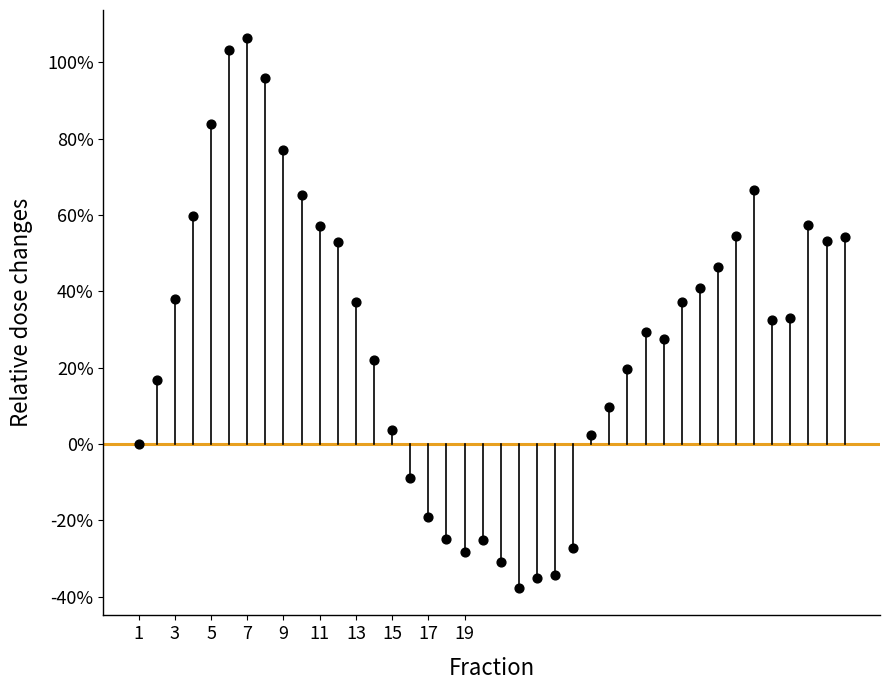

What is the range of Y values (max minus min)?

144.2